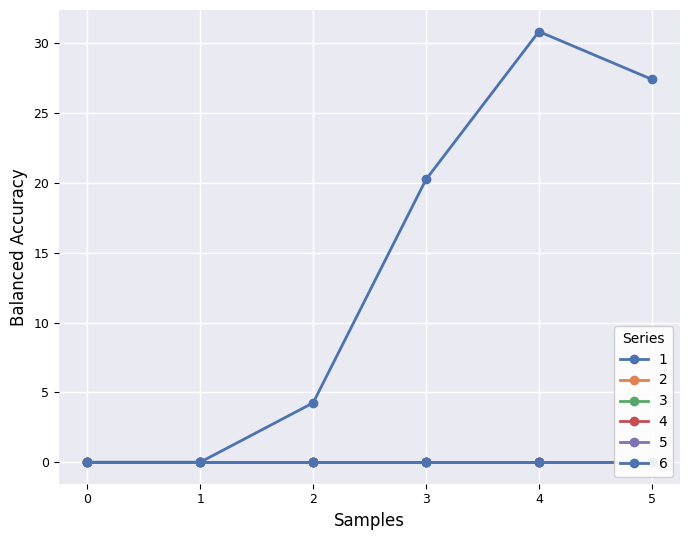

What is the total value across all series at 2?

4.2